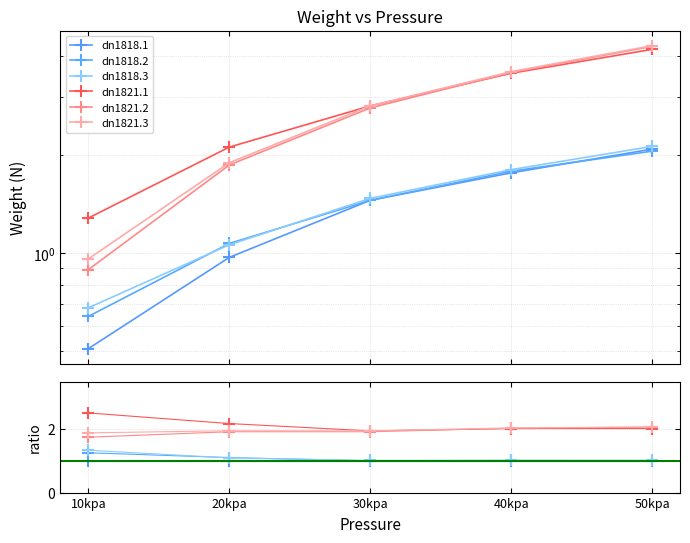

Reading left to right, extract all data points from this chart.

dn1818.1: 10kpa=1.0	20kpa=1.0	30kpa=1.0	40kpa=1.0	50kpa=1.0
dn1818.2: 10kpa=1.3	20kpa=1.1	30kpa=1.0	40kpa=1.0	50kpa=1.0
dn1818.3: 10kpa=1.3	20kpa=1.1	30kpa=1.0	40kpa=1.0	50kpa=1.0
dn1821.1: 10kpa=2.5	20kpa=2.2	30kpa=1.9	40kpa=2.0	50kpa=2.0
dn1821.2: 10kpa=1.7	20kpa=1.9	30kpa=1.9	40kpa=2.0	50kpa=2.1
dn1821.3: 10kpa=1.9	20kpa=1.9	30kpa=1.9	40kpa=2.0	50kpa=2.1